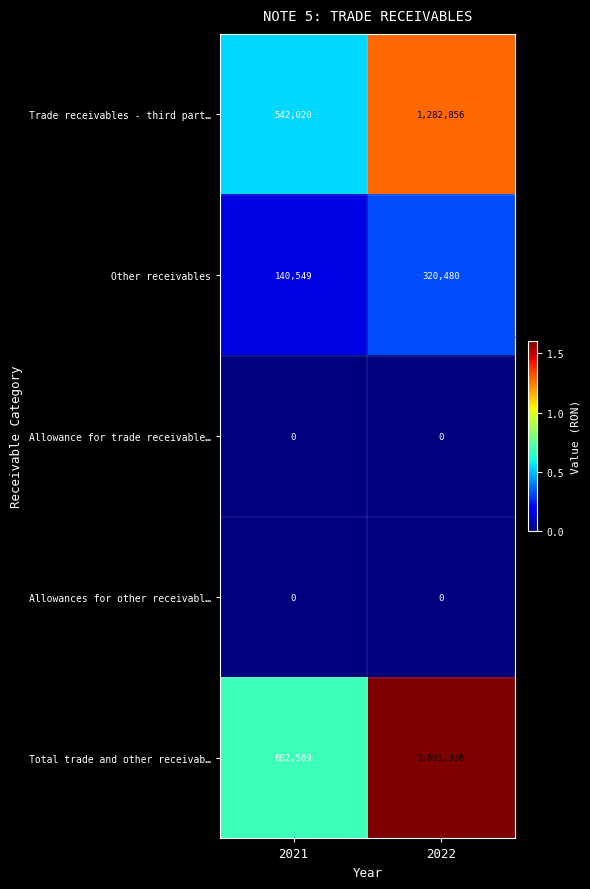

The Trade receivables - third part… series shows 1282856 at 2022. True or false?

True